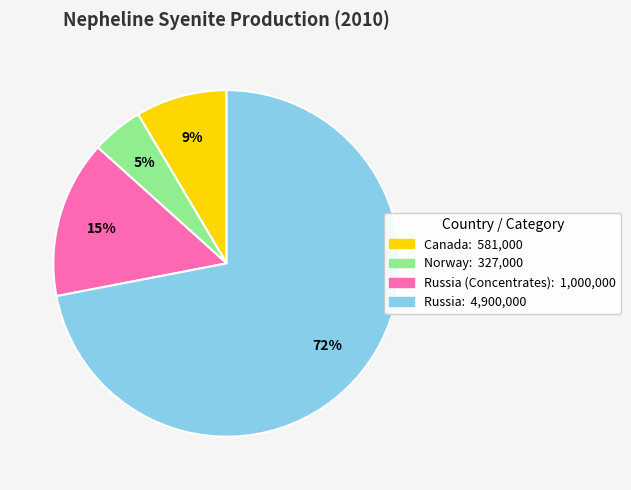

Is there a majority slice in this chart?

Yes